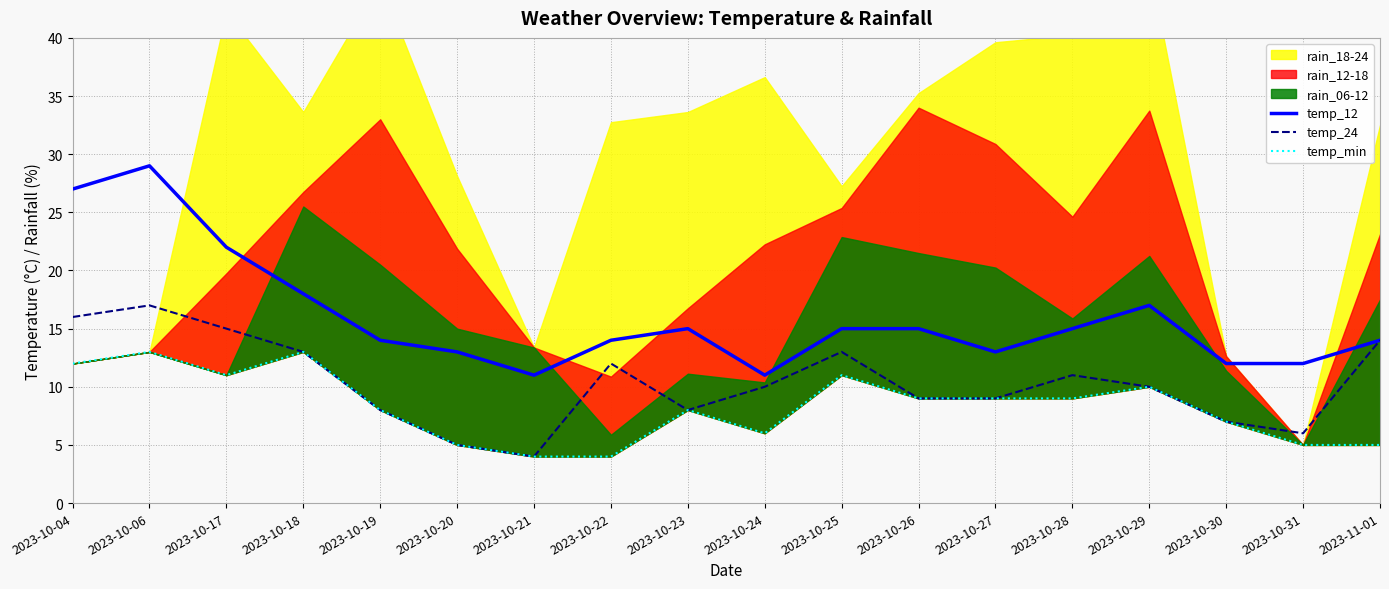

What is the average value of the temp_24 series?

10